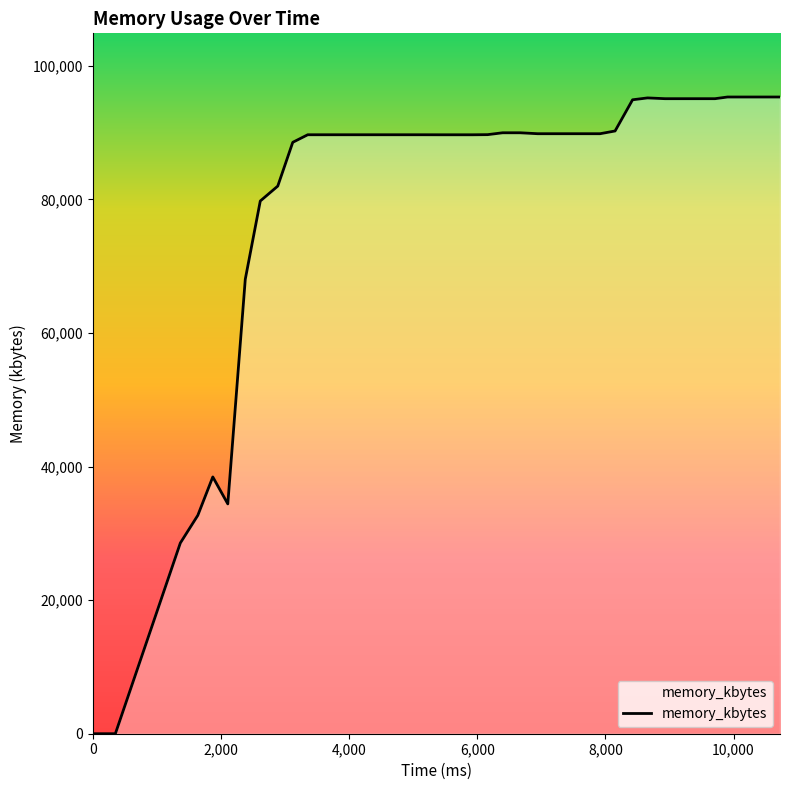

What is the difference between the maximum and minimum values?

95336